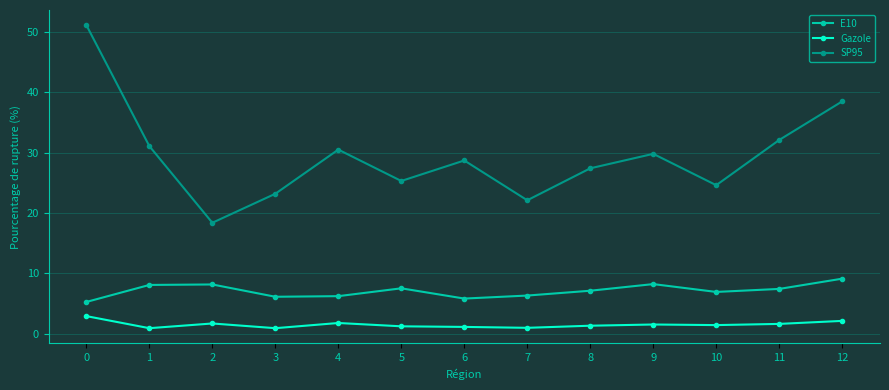

What is the maximum value shown in the chart?

51.1